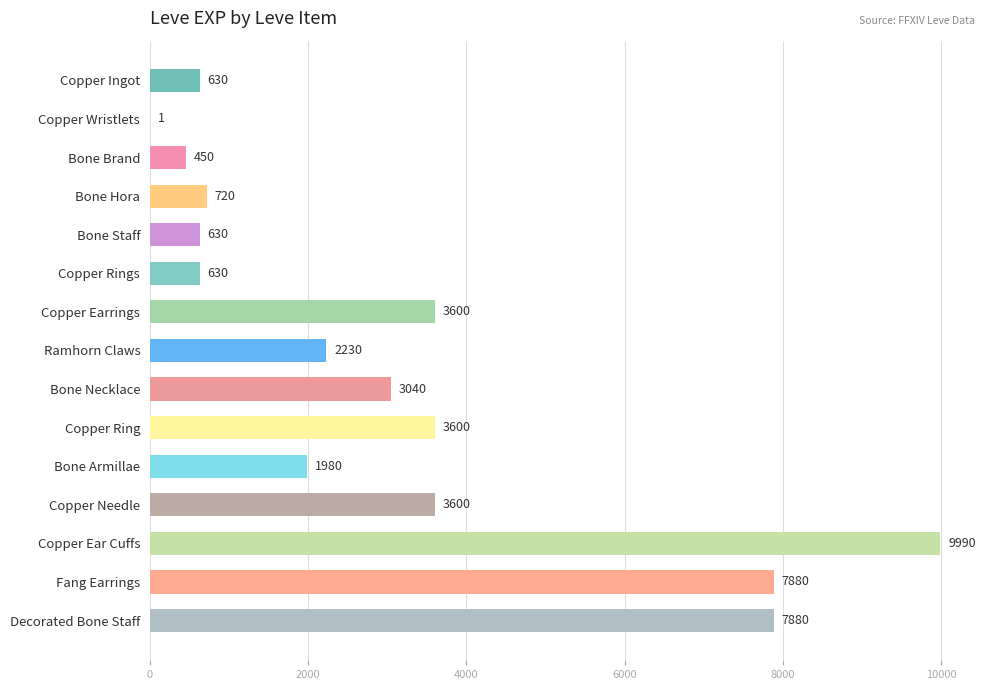

What is the sum of all values?

46861